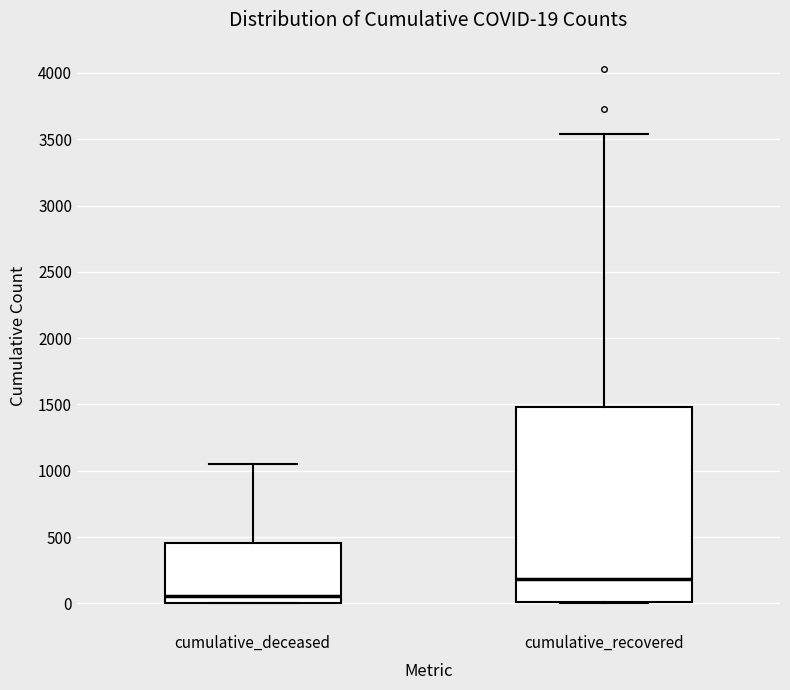

Comparing the boxes themselves (not the whiskers), which one is the tallest?

cumulative_recovered